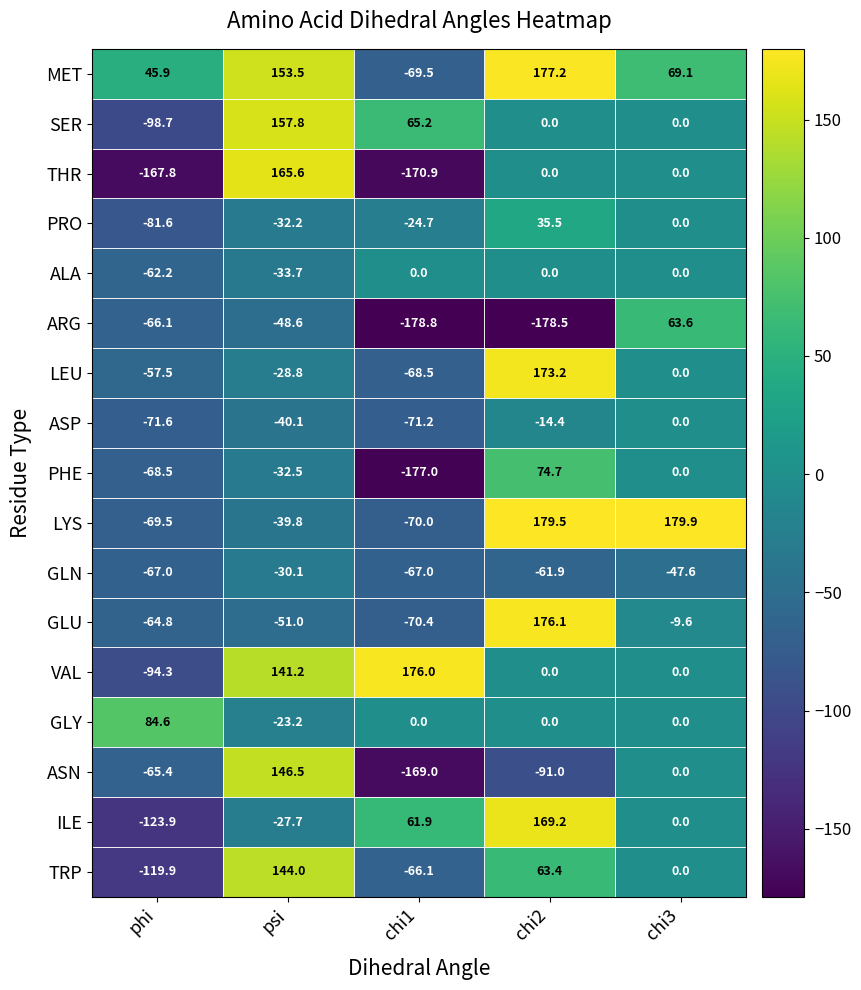

At which label does GLY reach its minimum?

psi